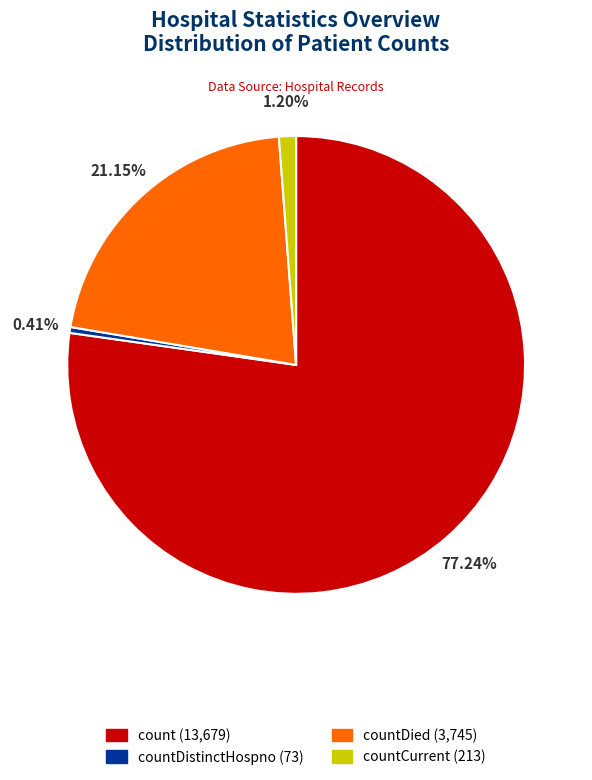

To the nearest percent, what is the average slice percentage?

25%